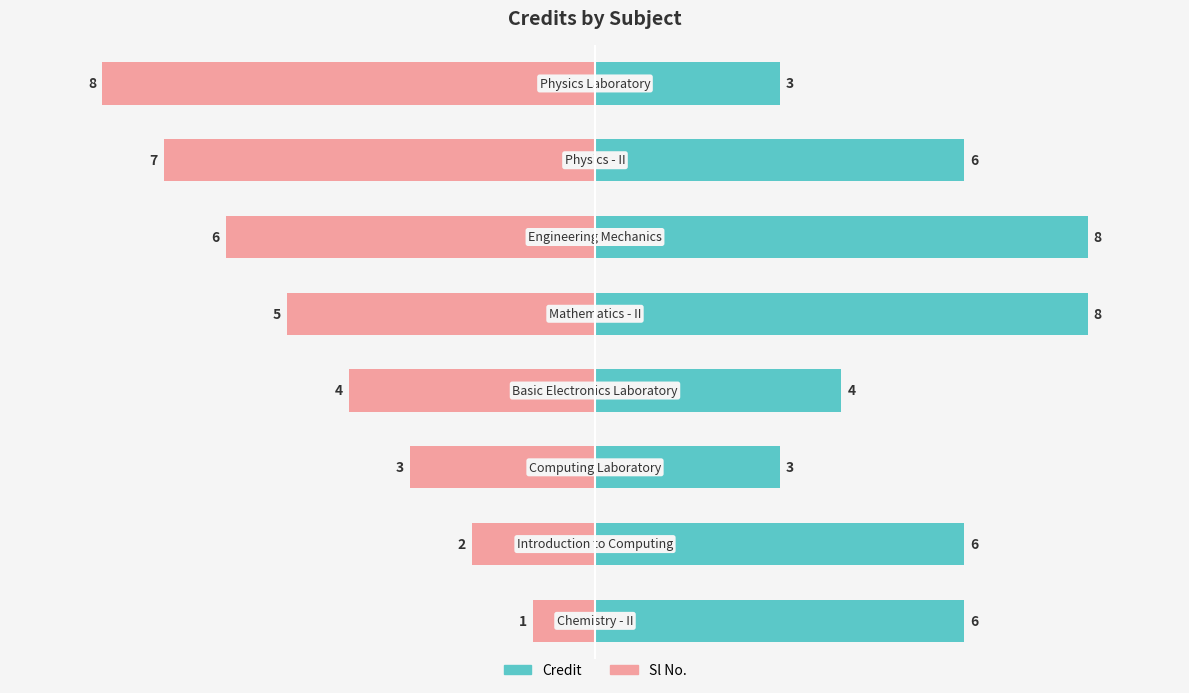

How many categories are shown in the chart?

8